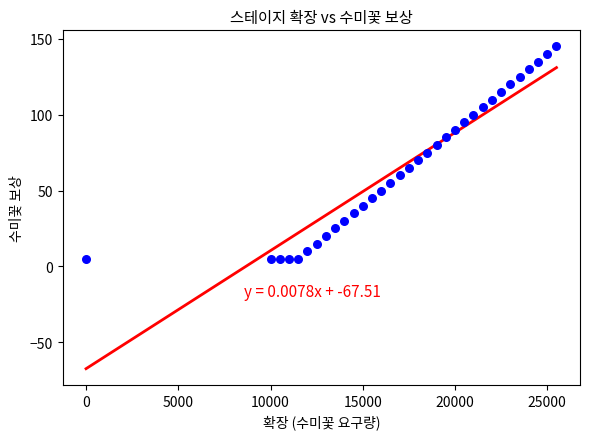

What is the range of X values (max minus min)?

25500